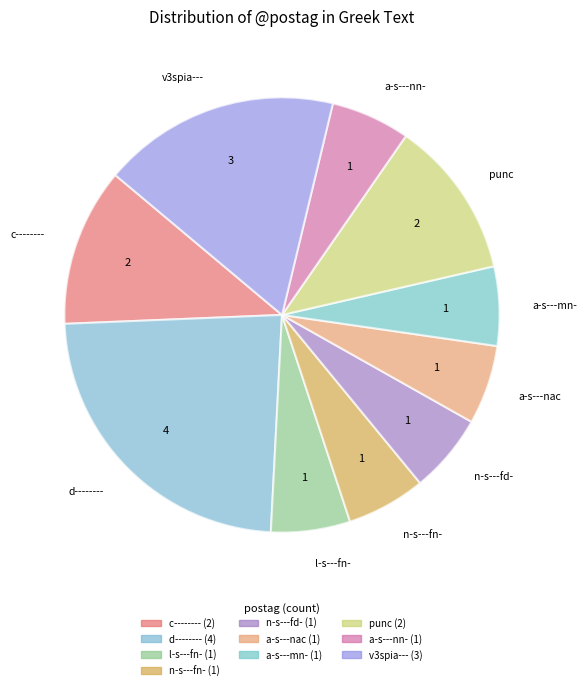

Which category has the biggest portion of the pie?

d--------